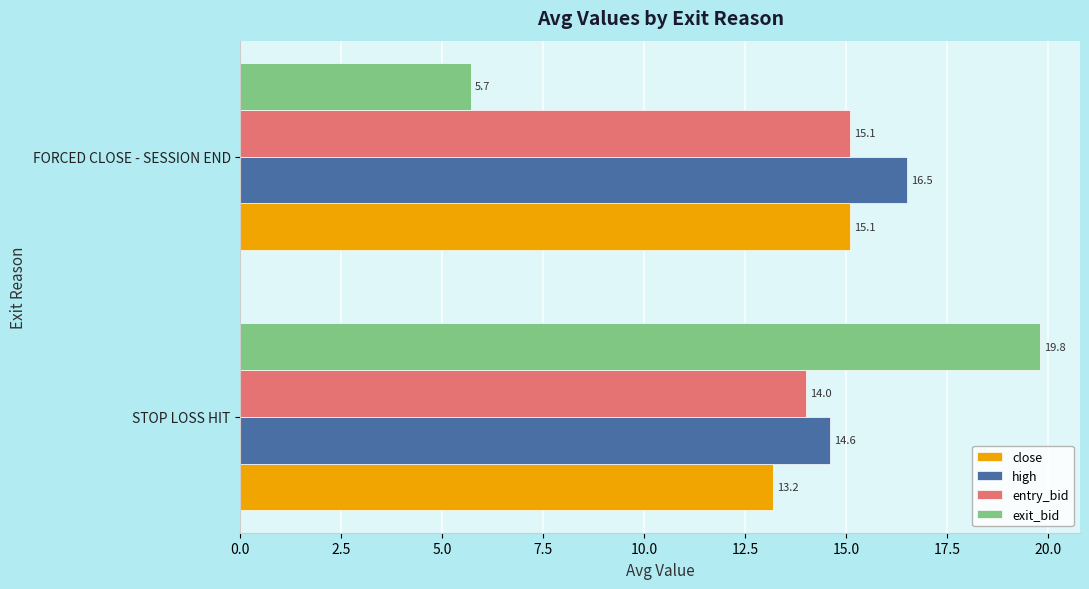

Is it true that entry_bid equals 15.1 at FORCED CLOSE - SESSION END?

True